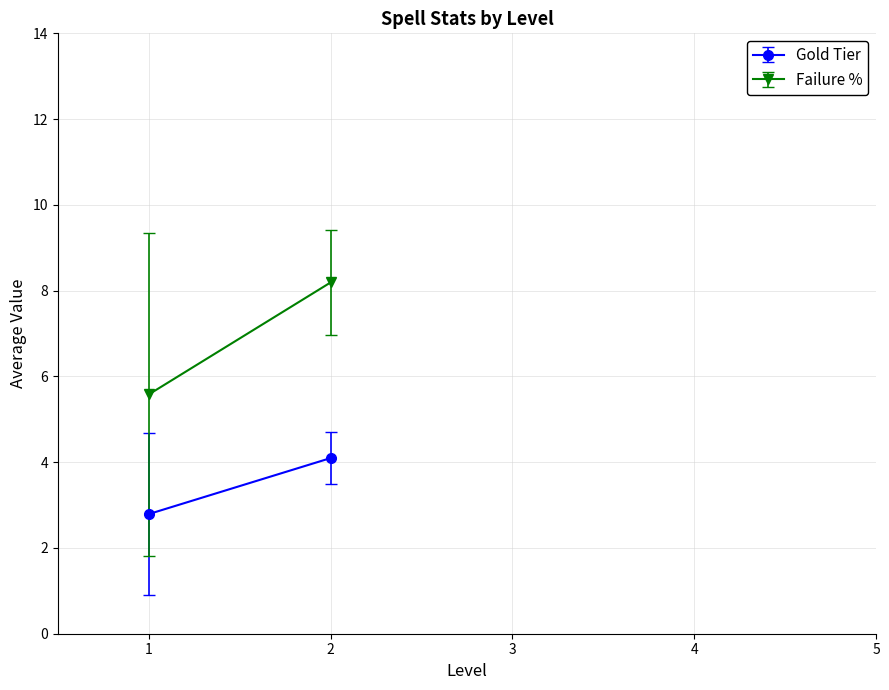

True or false: Failure % and Gold Tier intersect in this chart.

False